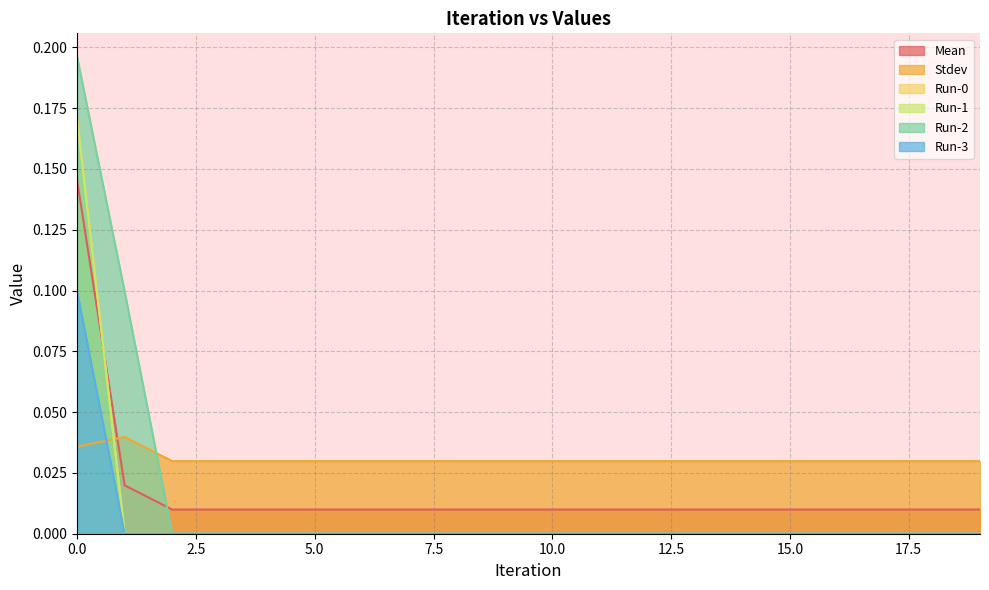

How many values in the Run-0 series exceed 0?

1